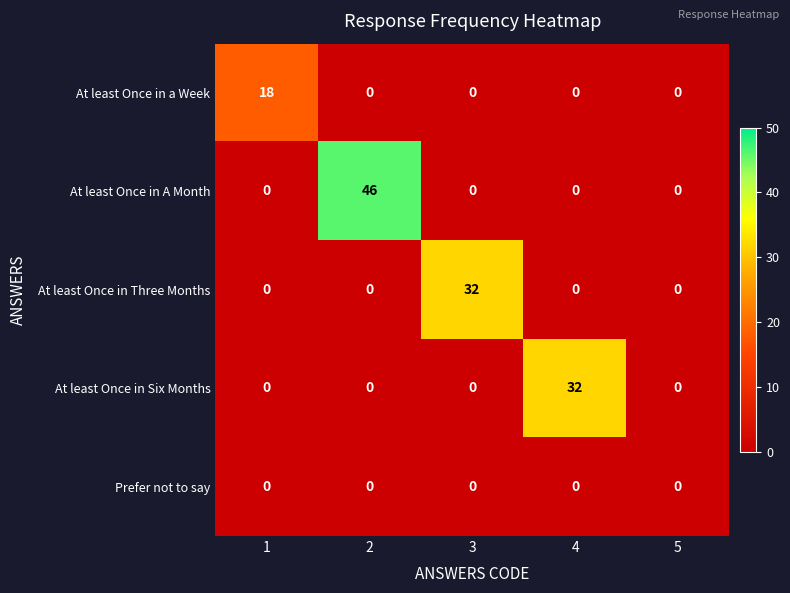

The At least Once in Three Months series shows 32 at 3. True or false?

True